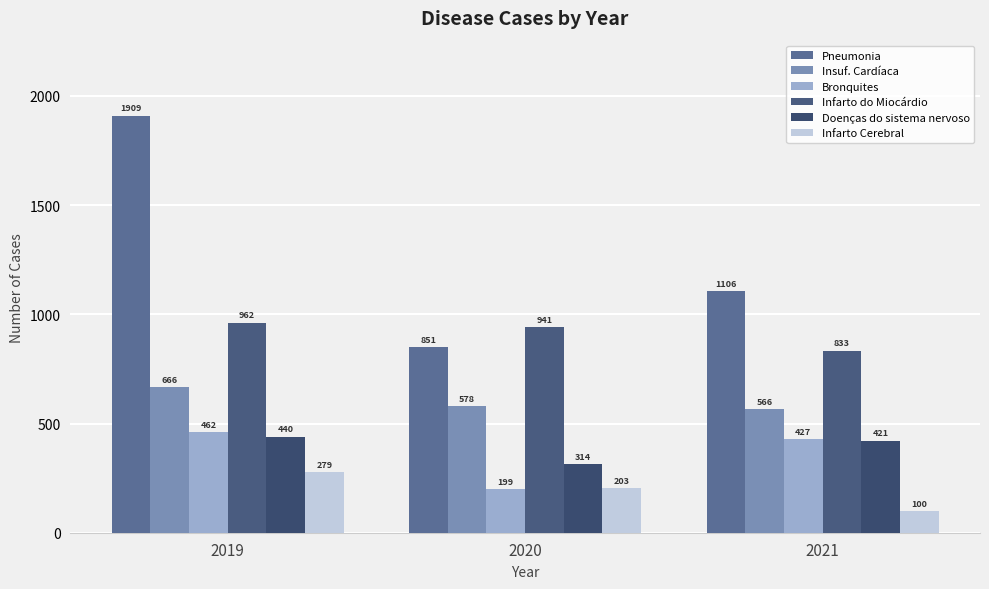

Count the Infarto do Miocárdio values in the range 833 to 962.

3